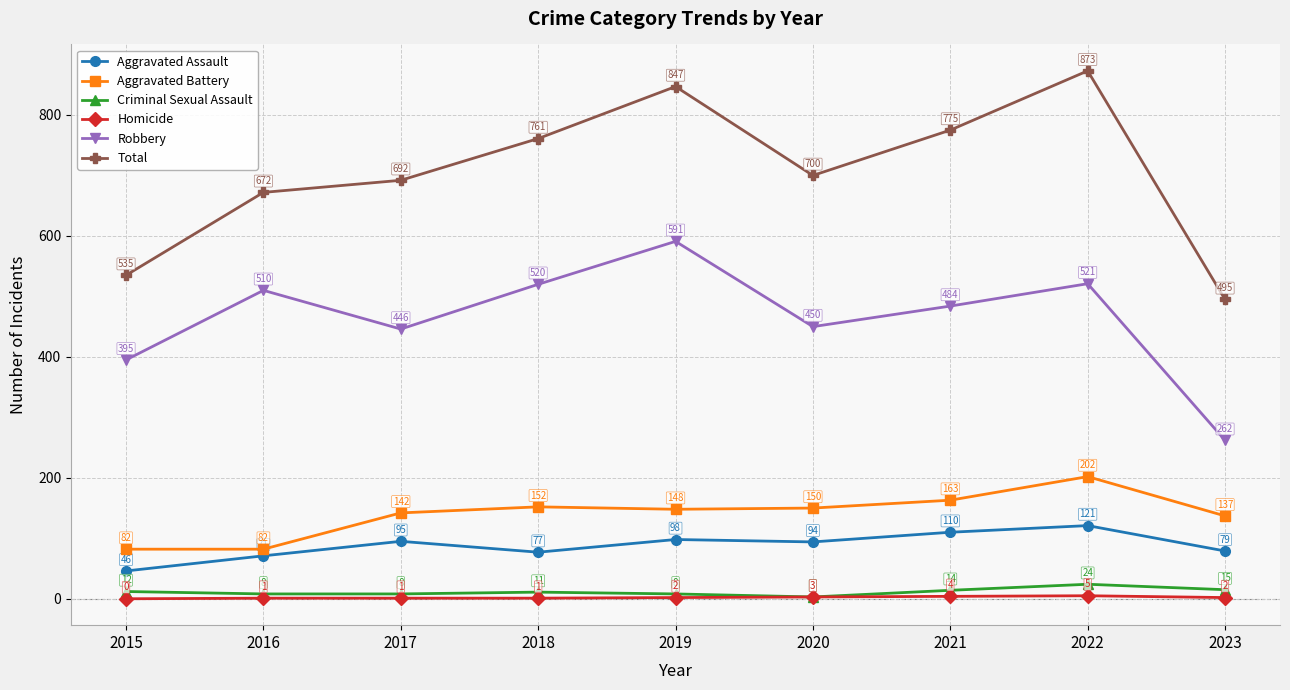

Which series has the widest spread of values?

Total